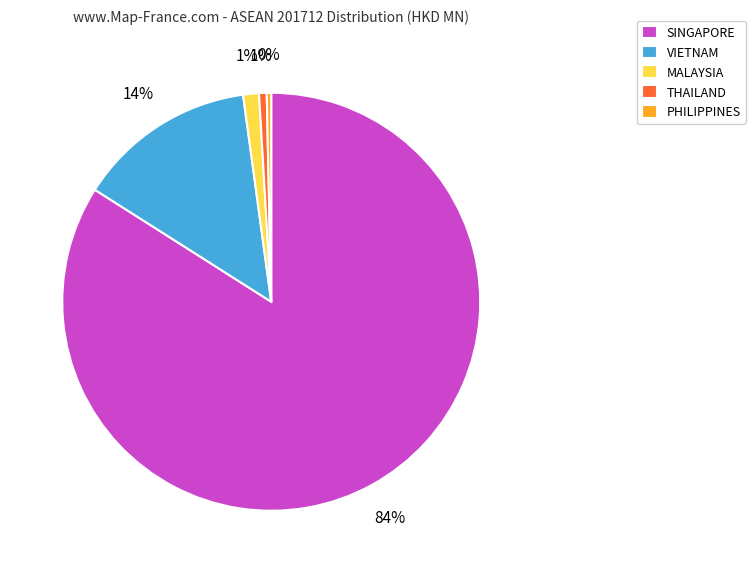

Which category has the biggest portion of the pie?

SINGAPORE